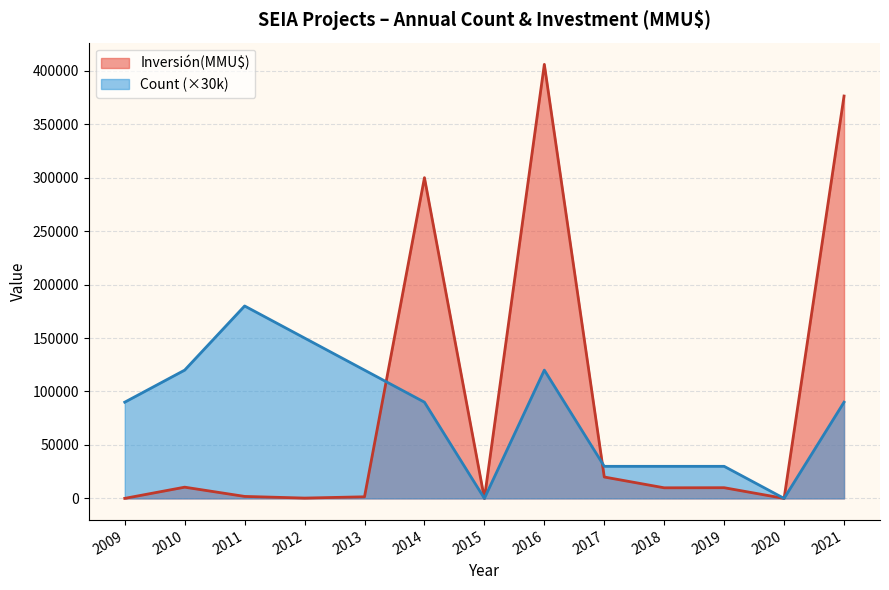

Rank the series by their maximum value, from highest to lowest.

Inversión(MMU$), Count (×30k)